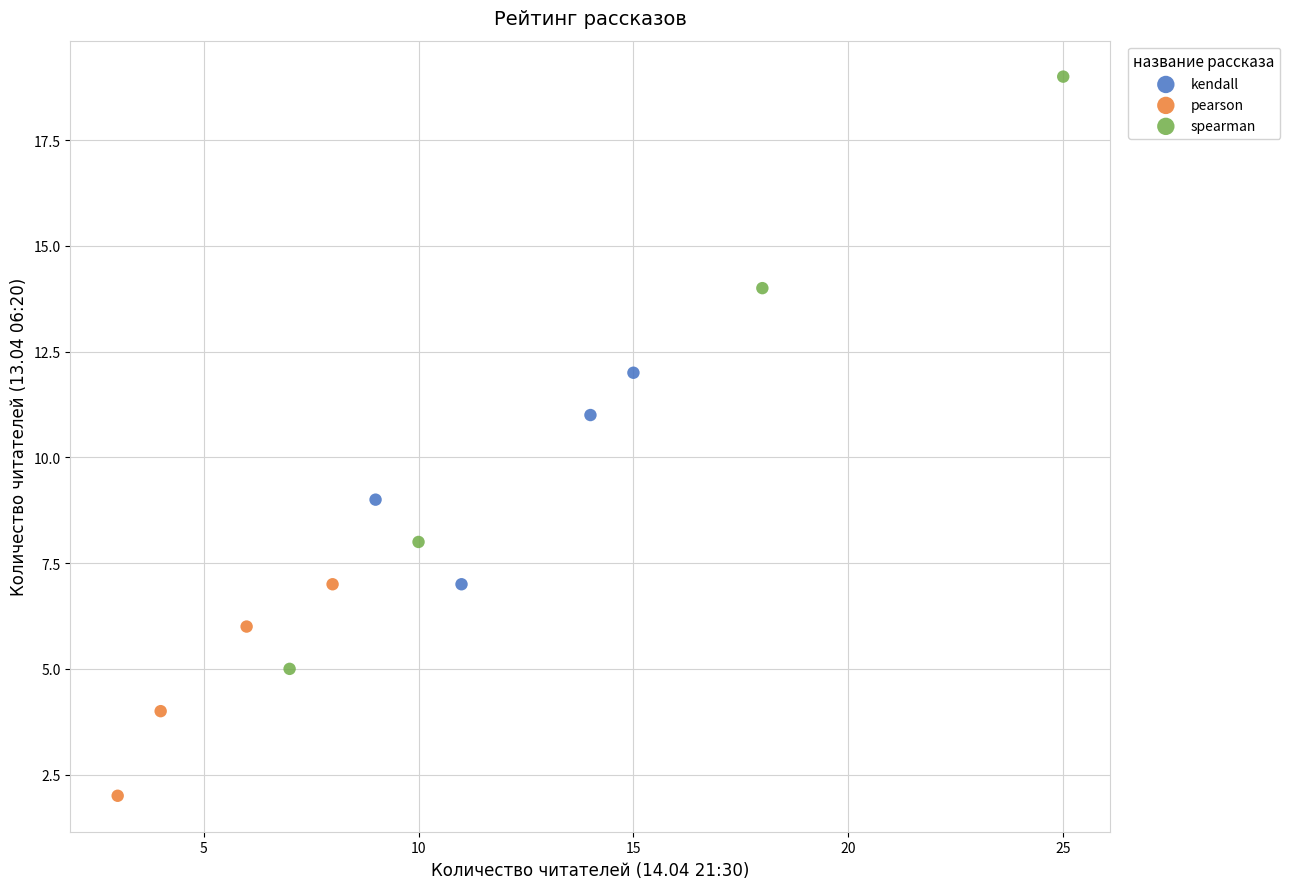

Which series reaches the maximum Y coordinate?

spearman